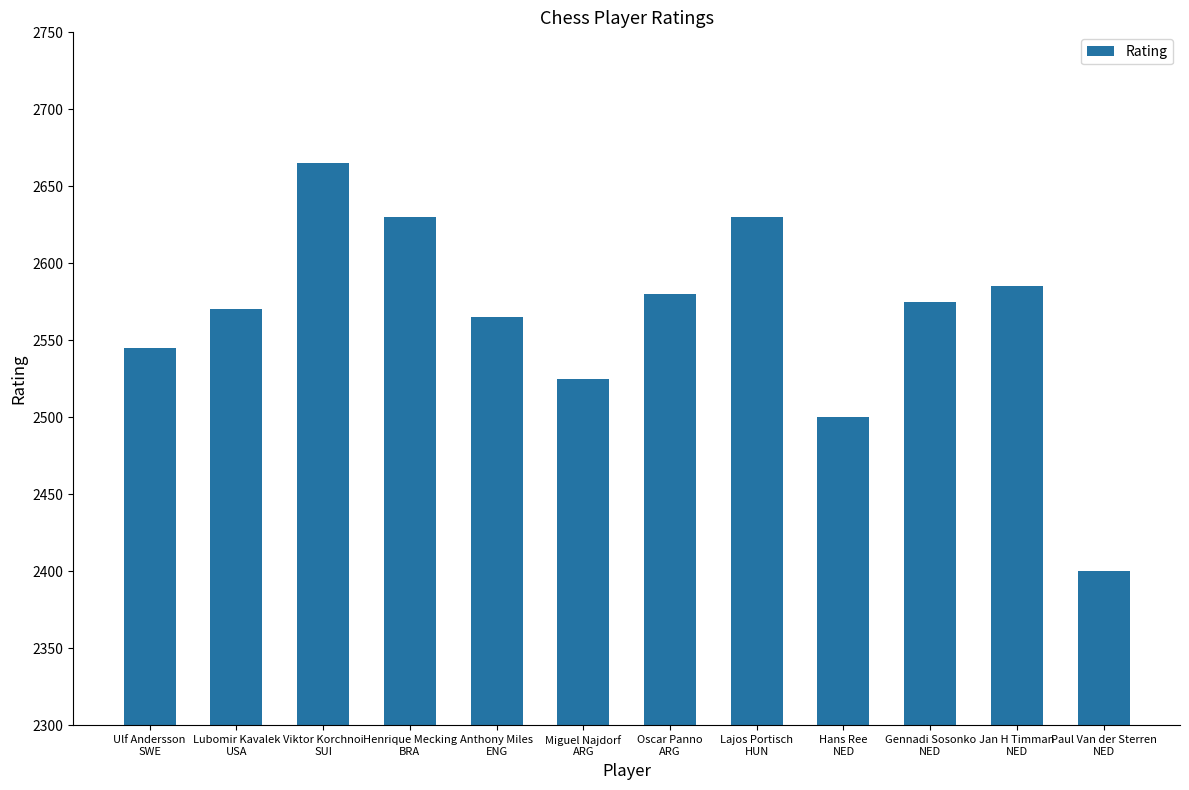

What is the label of the 6th bar from the left?

Miguel Najdorf
ARG